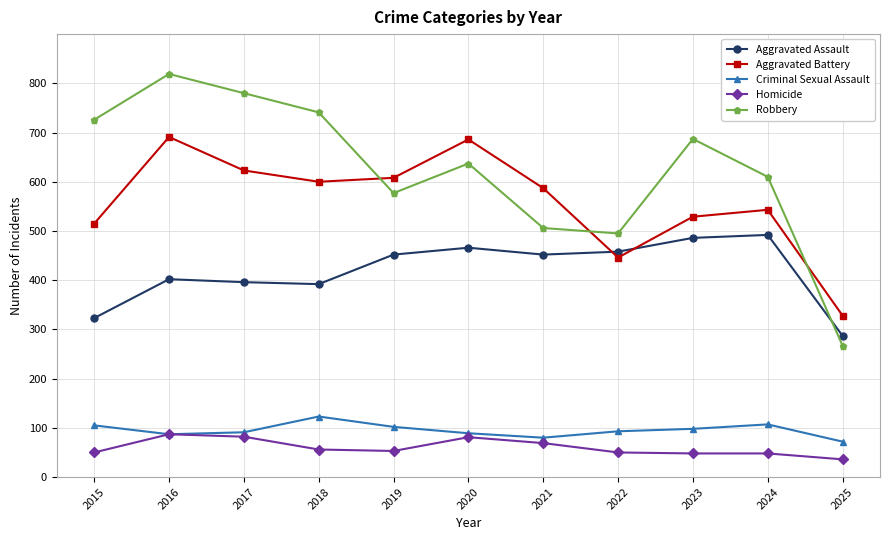

At which category is the sum across all series the highest?

2016